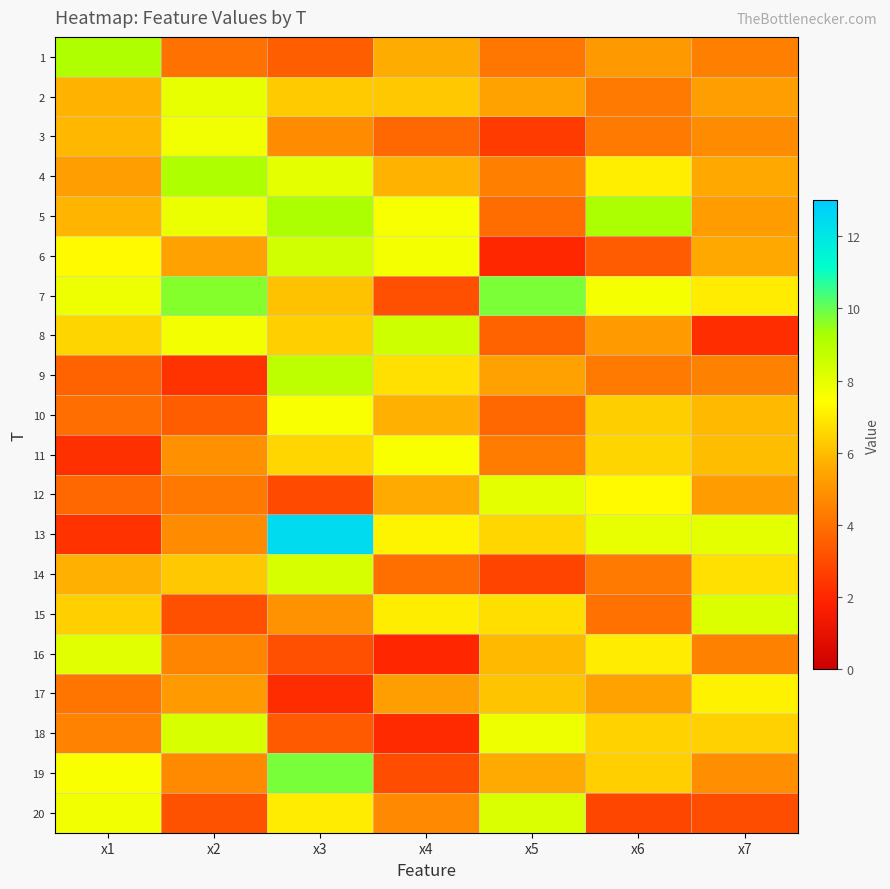

Reading left to right, list all the values displayed in this chart.

1: x1=9.2	x2=4.0	x3=3.5	x4=5.6	x5=4.2	x6=5.1	x7=4.4
2: x1=5.8	x2=7.9	x3=6.3	x4=6.2	x5=5.4	x6=4.3	x7=5.3
3: x1=5.9	x2=7.7	x3=4.7	x4=3.8	x5=2.5	x6=4.3	x7=4.8
4: x1=5.3	x2=9.2	x3=8.0	x4=5.8	x5=4.4	x6=7.1	x7=5.6
5: x1=5.8	x2=7.8	x3=9.2	x4=7.6	x5=3.9	x6=9.2	x7=5.2
6: x1=7.3	x2=5.3	x3=8.5	x4=7.6	x5=2.0	x6=3.4	x7=5.5
7: x1=7.8	x2=9.7	x3=6.1	x4=3.1	x5=9.8	x6=7.6	x7=7.0
8: x1=6.5	x2=7.7	x3=6.4	x4=8.5	x5=3.6	x6=5.2	x7=2.2
9: x1=3.6	x2=2.3	x3=8.8	x4=6.8	x5=5.3	x6=4.3	x7=4.4
10: x1=4.0	x2=3.5	x3=7.6	x4=5.7	x5=3.8	x6=6.4	x7=5.9
11: x1=2.3	x2=4.9	x3=6.5	x4=7.5	x5=4.3	x6=6.5	x7=6.0
12: x1=3.8	x2=4.3	x3=3.0	x4=5.6	x5=8.0	x6=7.3	x7=5.2
13: x1=2.3	x2=4.8	x3=12.4	x4=7.2	x5=6.5	x6=7.9	x7=8.0
14: x1=5.7	x2=6.2	x3=8.3	x4=4.0	x5=2.8	x6=4.3	x7=6.8
15: x1=6.4	x2=3.1	x3=4.9	x4=7.1	x5=6.7	x6=4.0	x7=8.2
16: x1=8.1	x2=4.5	x3=3.1	x4=2.0	x5=5.9	x6=7.0	x7=4.5
17: x1=4.1	x2=5.1	x3=2.1	x4=5.3	x5=6.2	x6=5.4	x7=7.1
18: x1=4.5	x2=8.3	x3=3.4	x4=2.1	x5=7.8	x6=6.5	x7=6.4
19: x1=7.5	x2=4.7	x3=9.8	x4=3.1	x5=5.6	x6=6.4	x7=4.8
20: x1=7.7	x2=3.2	x3=7.0	x4=4.7	x5=8.2	x6=2.9	x7=3.1